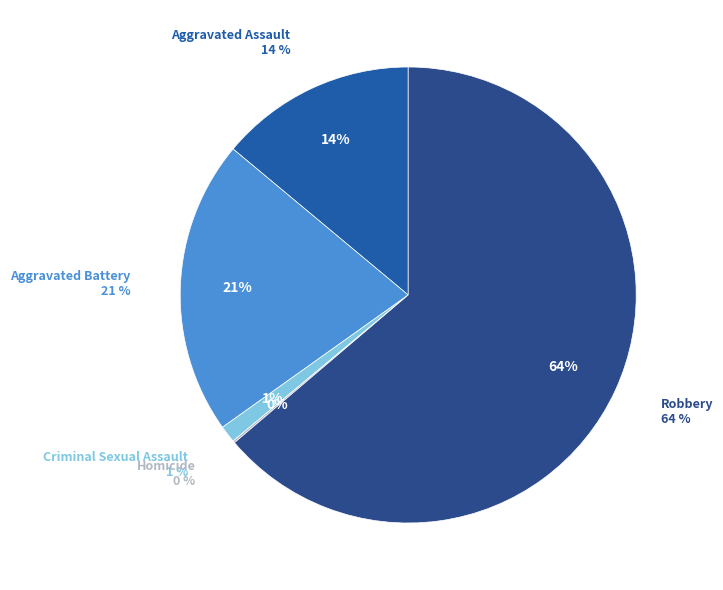

To the nearest percent, what percentage of the pie is Aggravated Battery?

21%